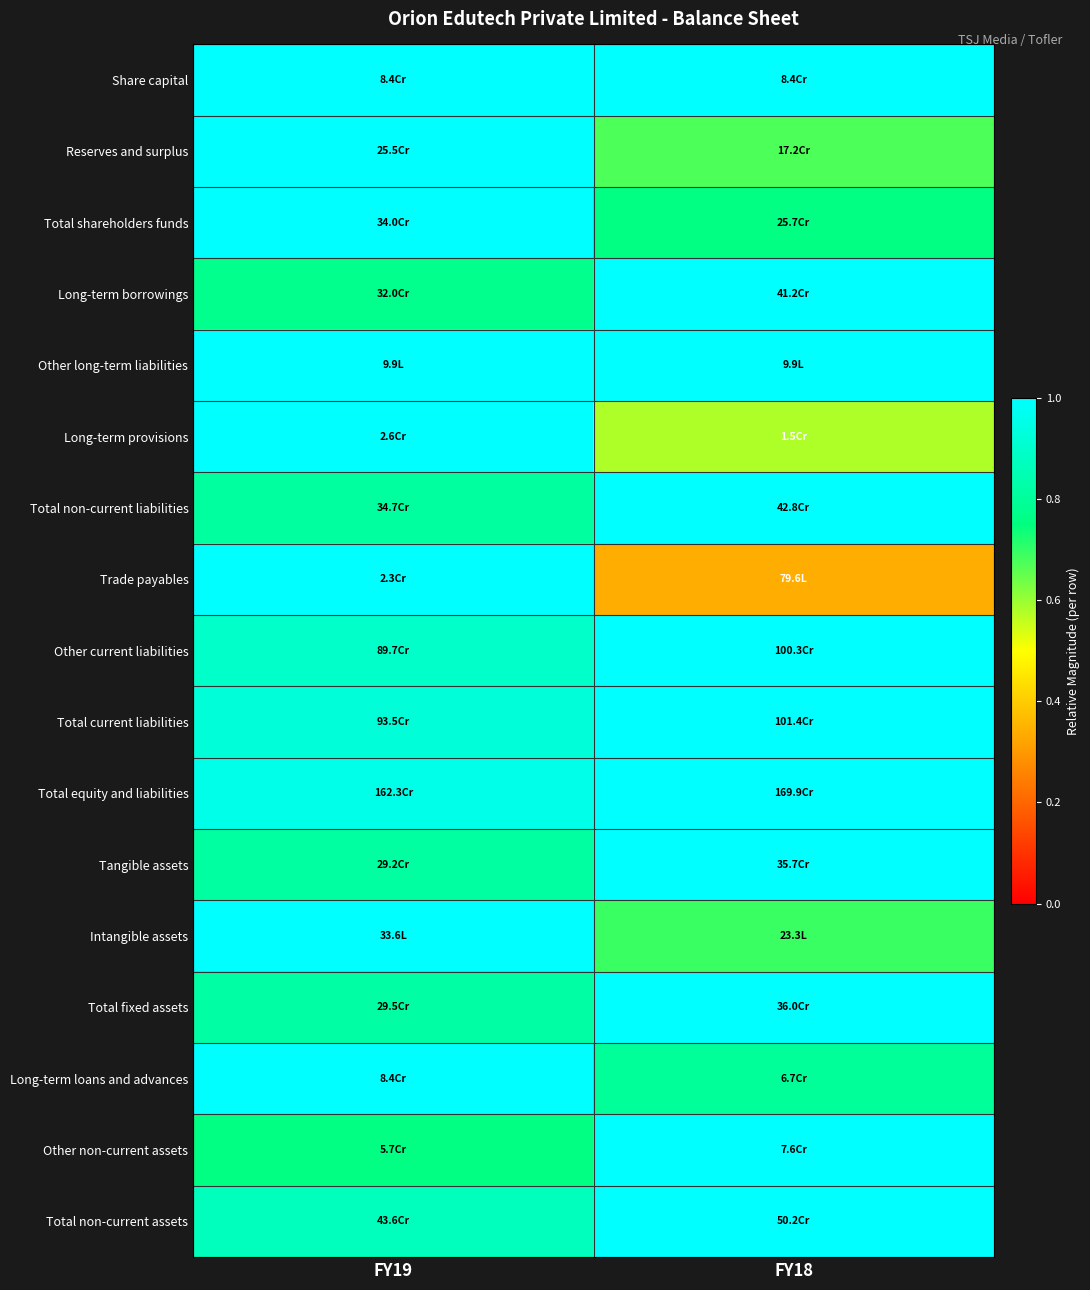

Reading left to right, transcribe all the data shown in this chart.

Share capital: FY19=1.0	FY18=1.0
Reserves and surplus: FY19=1.0	FY18=0.7
Total shareholders funds: FY19=1.0	FY18=0.8
Long-term borrowings: FY19=0.8	FY18=1.0
Other long-term liabilities: FY19=1.0	FY18=1.0
Long-term provisions: FY19=1.0	FY18=0.6
Total non-current liabilities: FY19=0.8	FY18=1.0
Trade payables: FY19=1.0	FY18=0.3
Other current liabilities: FY19=0.9	FY18=1.0
Total current liabilities: FY19=0.9	FY18=1.0
Total equity and liabilities: FY19=1.0	FY18=1.0
Tangible assets: FY19=0.8	FY18=1.0
Intangible assets: FY19=1.0	FY18=0.7
Total fixed assets: FY19=0.8	FY18=1.0
Long-term loans and advances: FY19=1.0	FY18=0.8
Other non-current assets: FY19=0.8	FY18=1.0
Total non-current assets: FY19=0.9	FY18=1.0